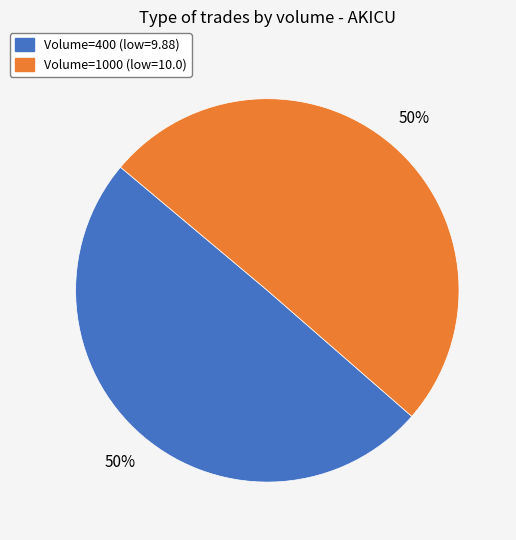

What percentage is the Volume=400 (low=9.88) slice, to the nearest percent?

50%